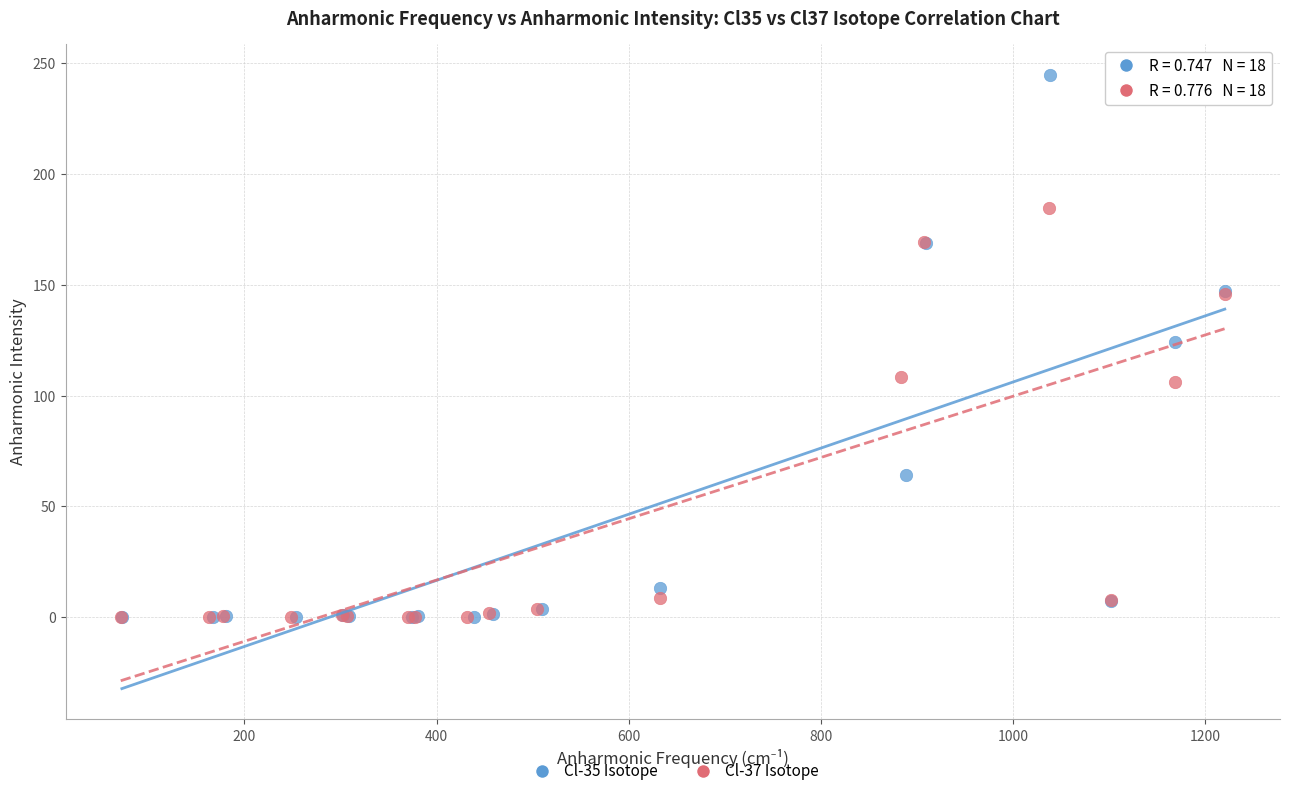

What are all the series names shown in the legend?

Cl-35 Isotope, Cl-37 Isotope